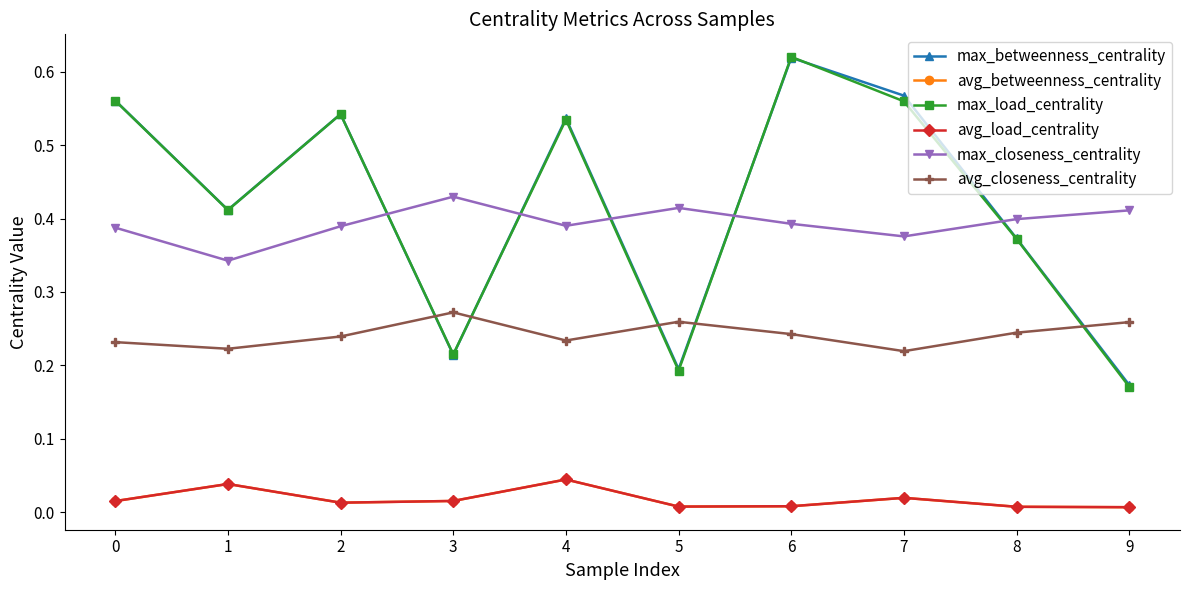

Where is the first local maximum for avg_betweenness_centrality?

1